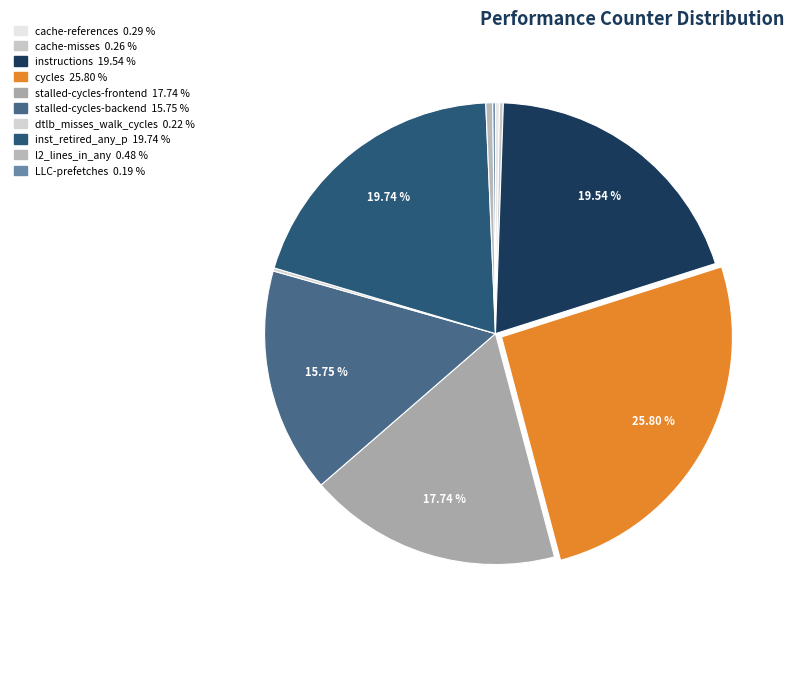

What percentage is NOT represented by dtlb_misses_walk_cycles?

99.8%